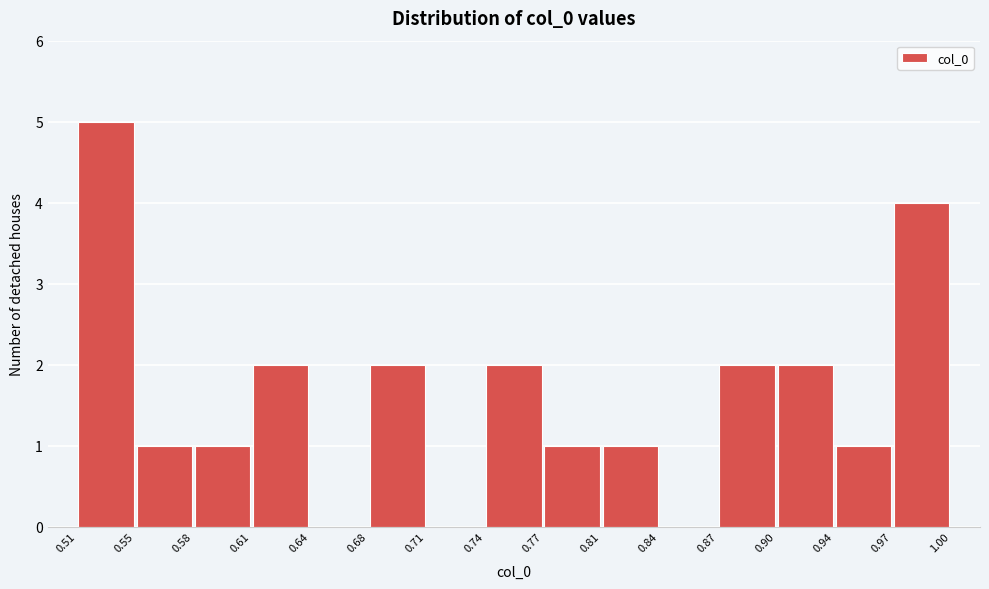

Reading left to right, list every bar in this chart as the range it spans on the x-axis followed by its height. The values are not printed on the chart, so give them approximately, as read against the axis.

0.51 to 0.55: 5
0.55 to 0.58: 1
0.58 to 0.61: 1
0.61 to 0.64: 2
0.64 to 0.68: 0
0.68 to 0.71: 2
0.71 to 0.74: 0
0.74 to 0.77: 2
0.77 to 0.81: 1
0.81 to 0.84: 1
0.84 to 0.87: 0
0.87 to 0.90: 2
0.90 to 0.94: 2
0.94 to 0.97: 1
0.97 to 1.00: 4